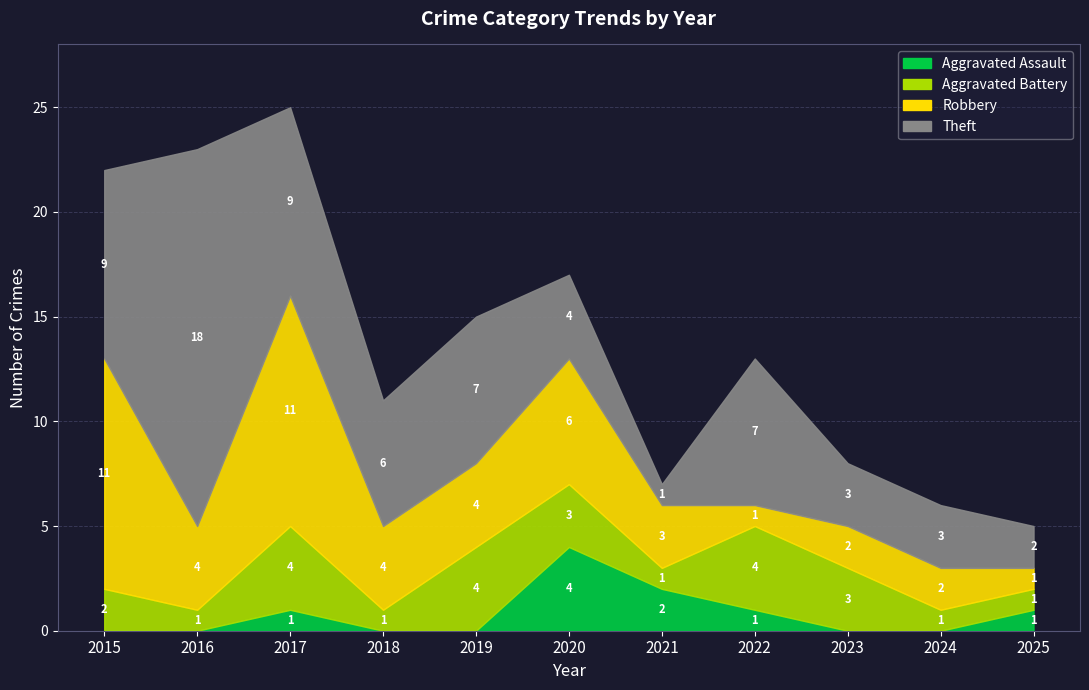

Between 2015 and 2022, which series saw the biggest shift?

Robbery